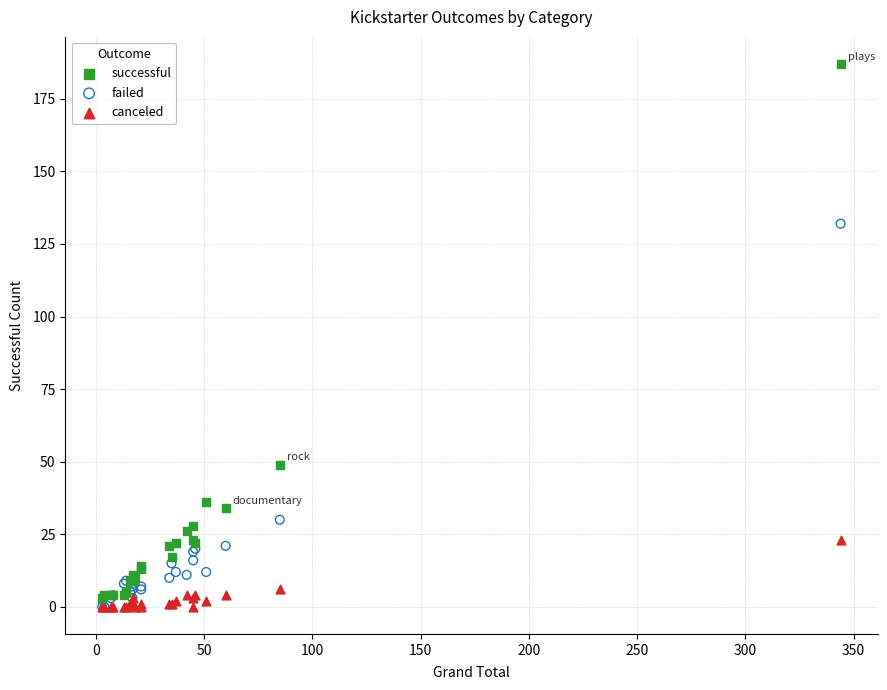

Which series reaches the maximum Y coordinate?

successful